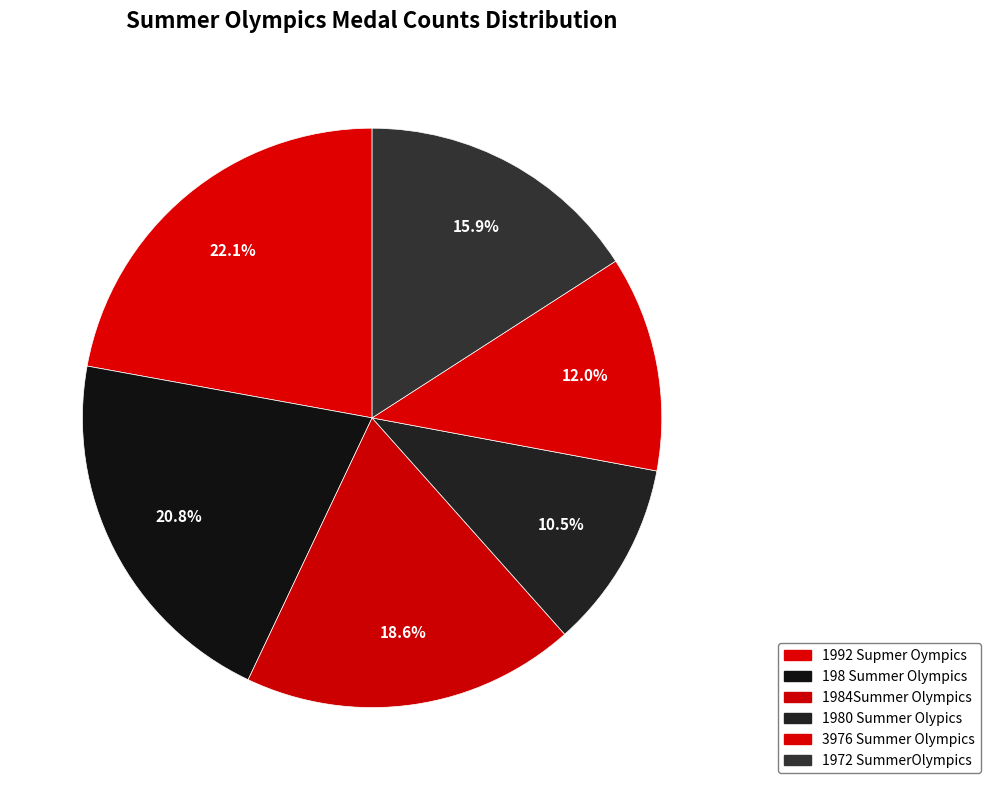

The 1992 Supmer Oympics slice represents 22% of the pie. True or false?

True